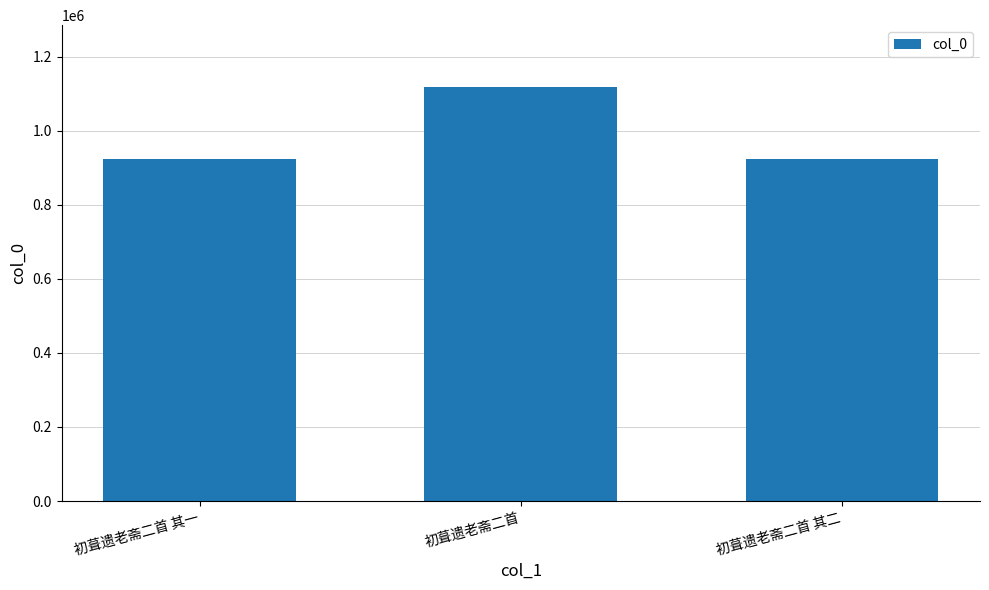

Does the chart contain any negative values?

No